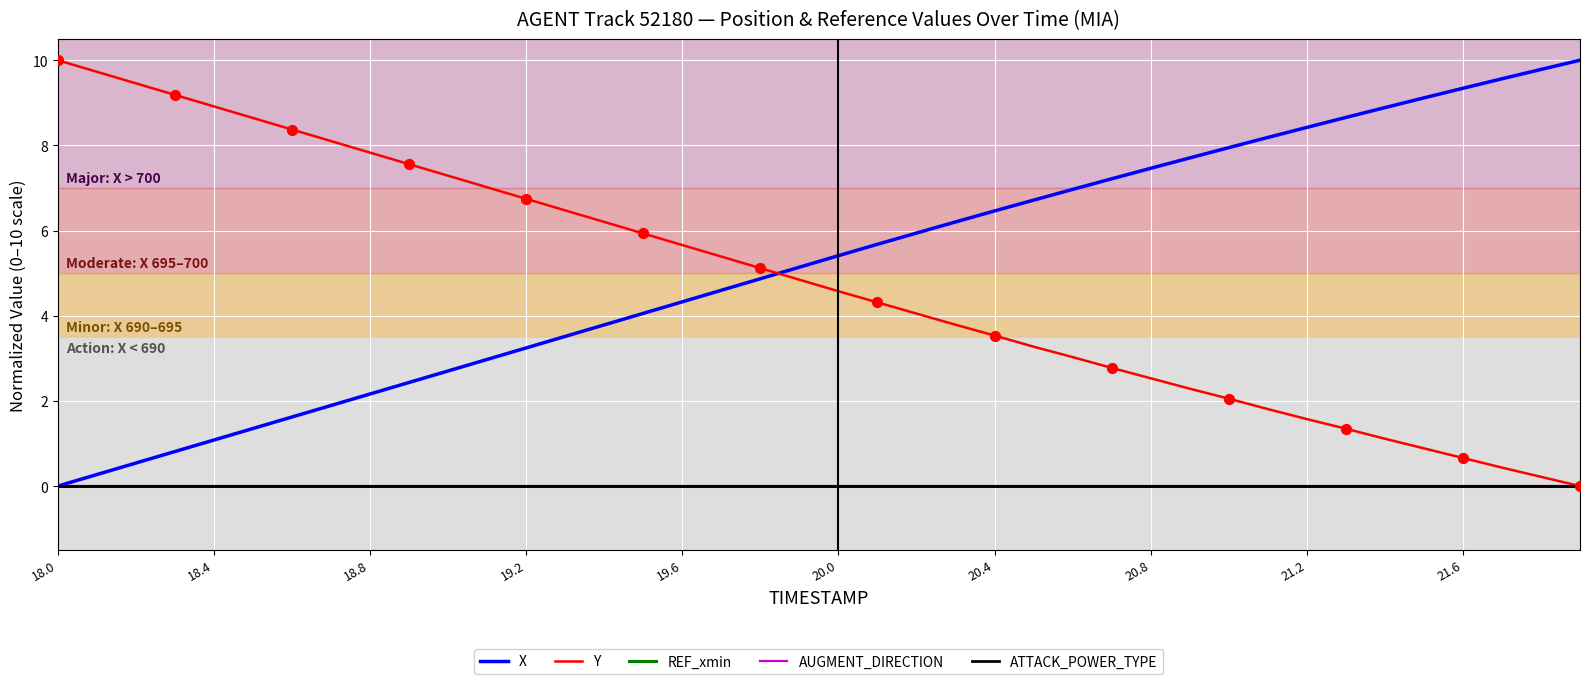

Is this an area chart (filled region under the line)?

No